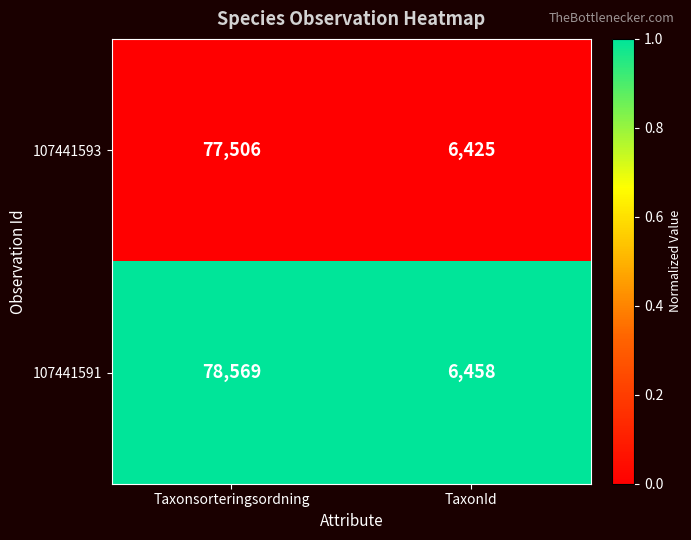

Reading left to right, what are all the values shown in this chart?

107441593: Taxonsorteringsordning=77506	TaxonId=6425
107441591: Taxonsorteringsordning=78569	TaxonId=6458